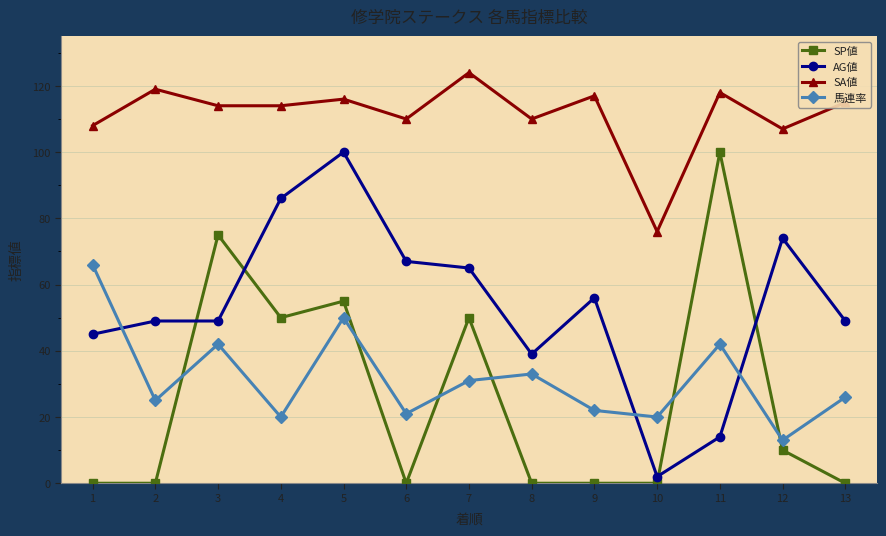

At 6, list the series in order from smallest to largest.

SP値, 馬連率, AG値, SA値